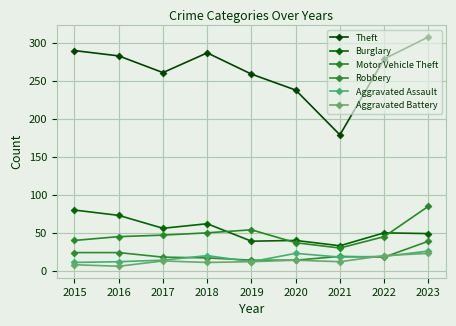

List the labels in order of Aggravated Assault value, largest first.

2023, 2020, 2018, 2022, 2021, 2017, 2016, 2019, 2015